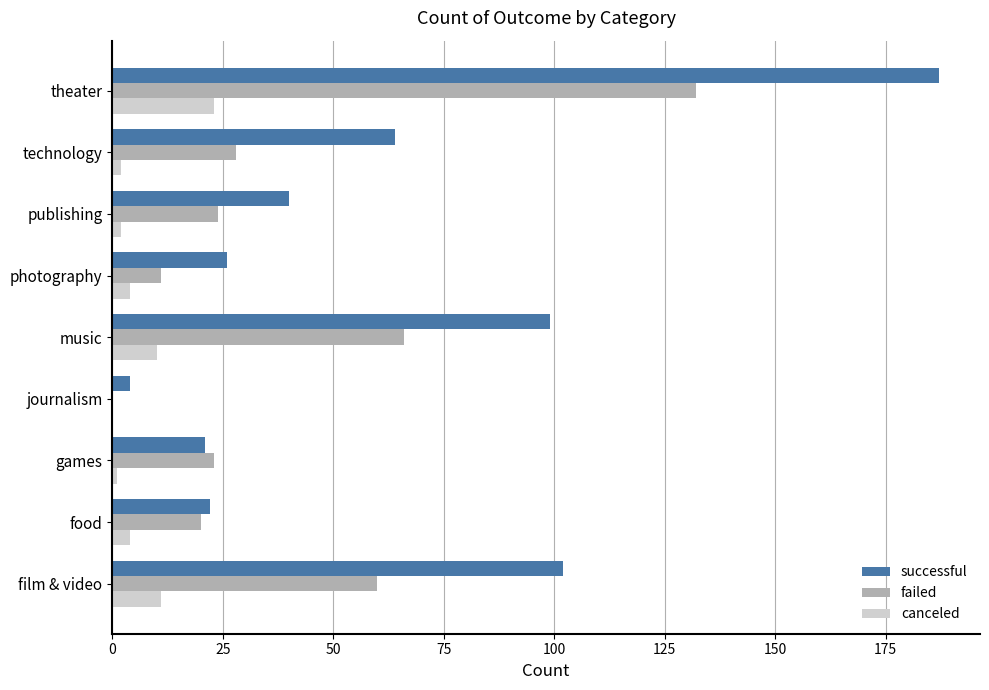

What is the maximum value shown in the chart?

187